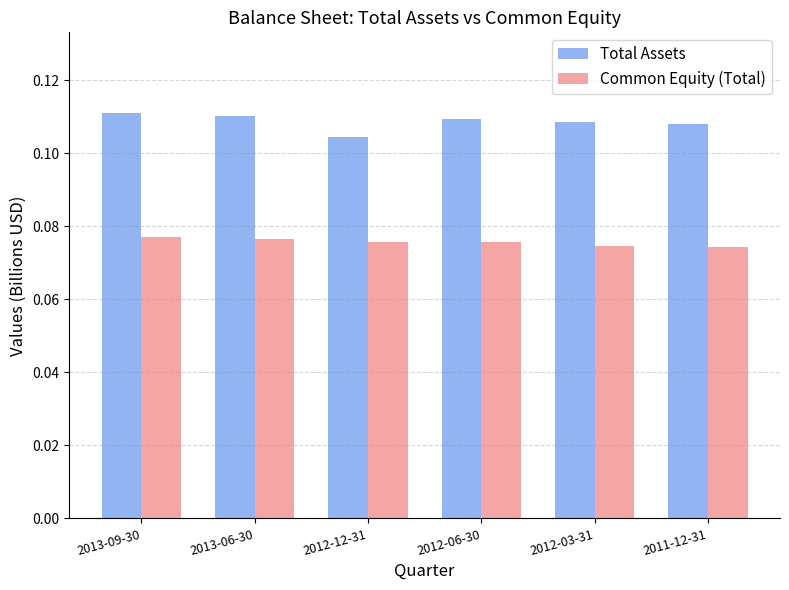

Which series has the largest total across all categories?

Total Assets